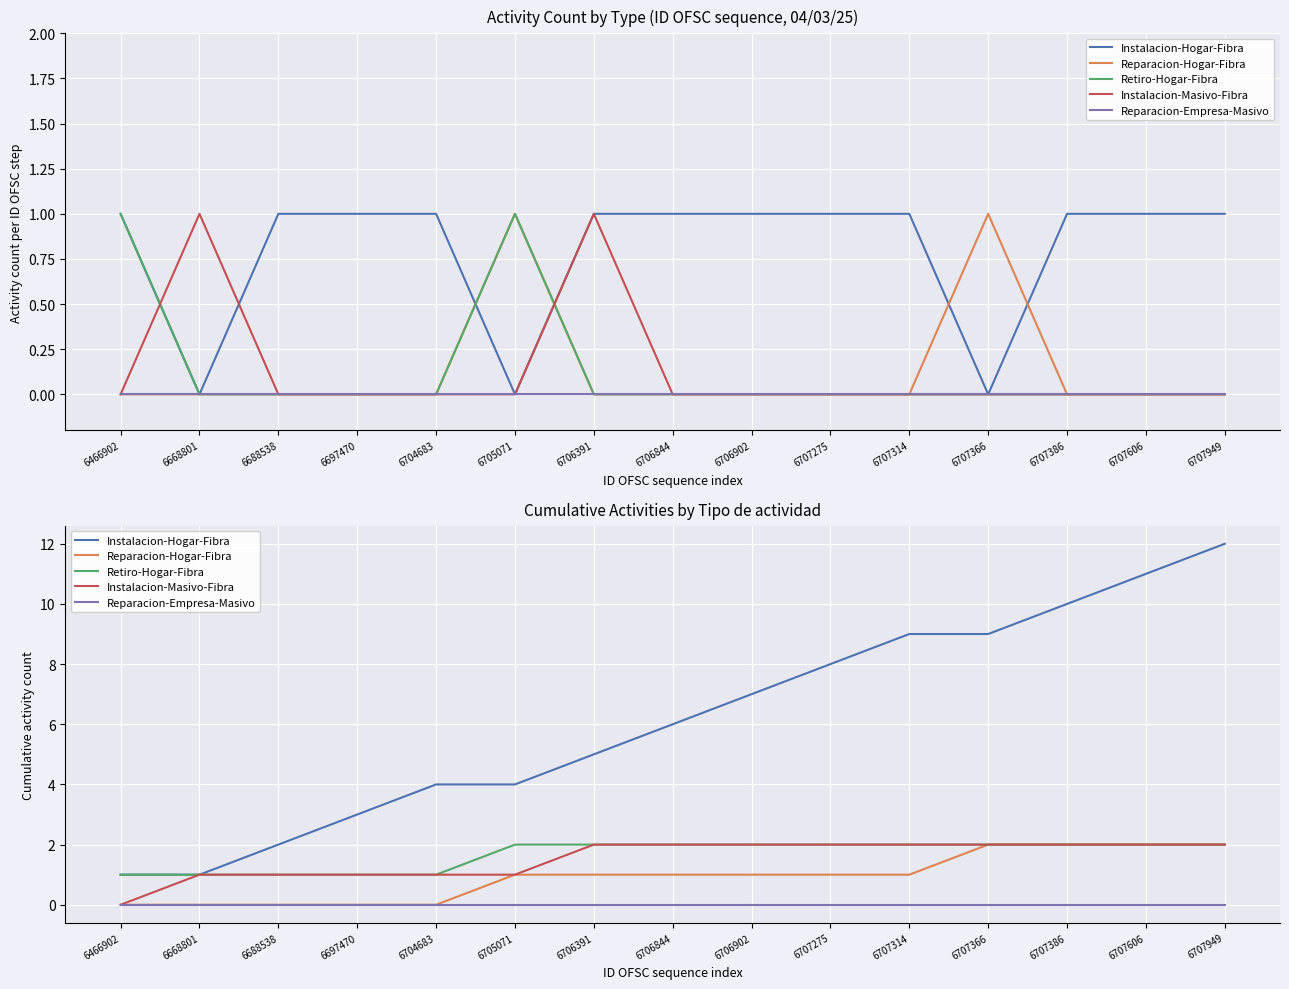

True or false: Instalacion-Hogar-Fibra and Reparacion-Empresa-Masivo intersect in this chart.

False